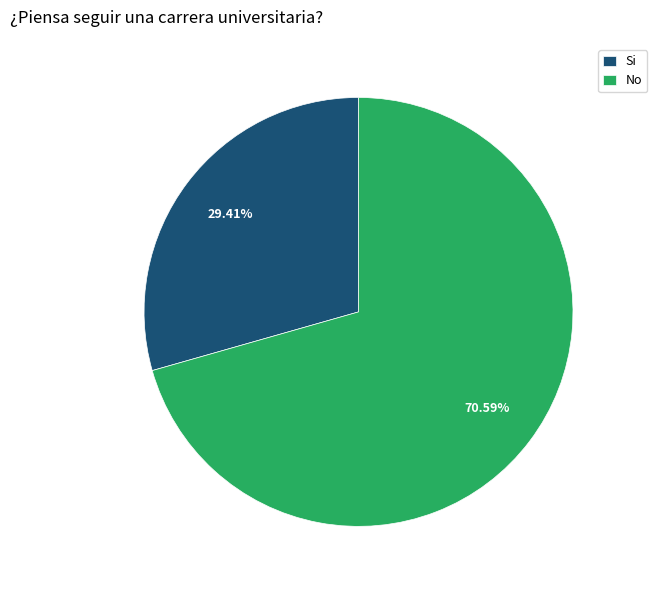

Rank the categories by value from highest to lowest.

No, Si